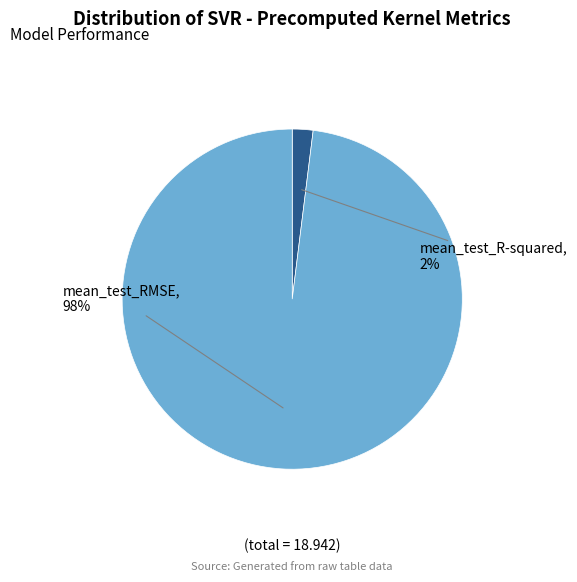

Combined, do mean_test_R-squared and mean_test_RMSE account for over 50%?

Yes